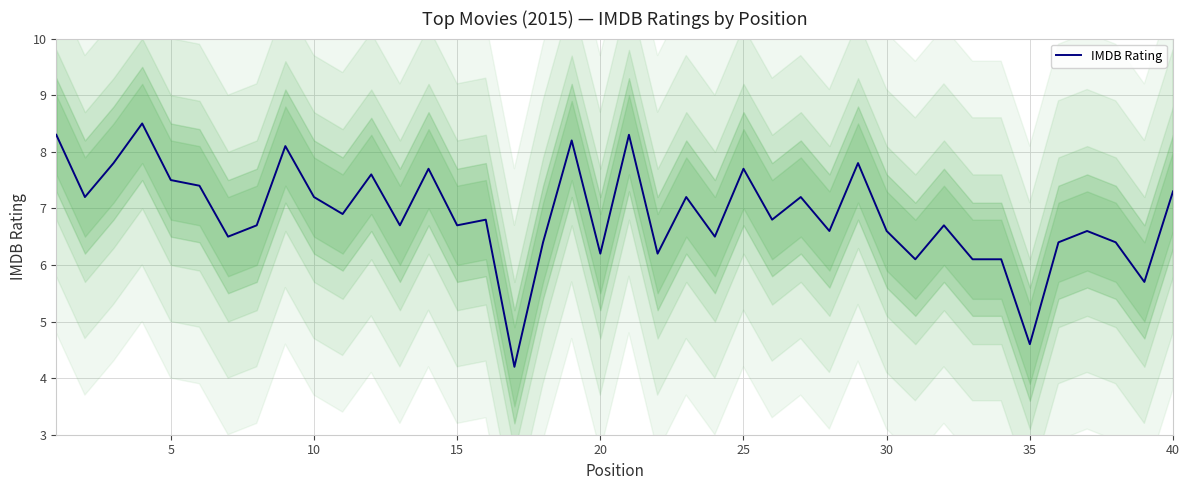

Does the chart display data point markers on the line(s)?

No